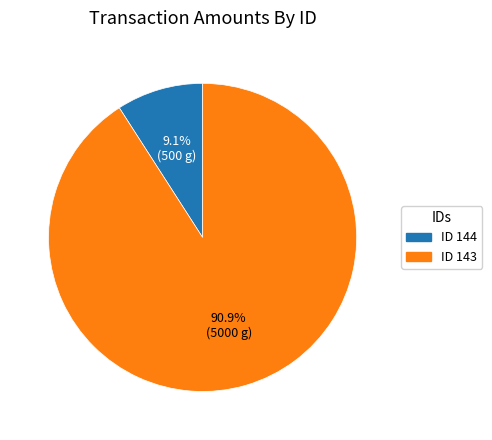

Combined, do ID 143 and ID 144 account for over 50%?

Yes